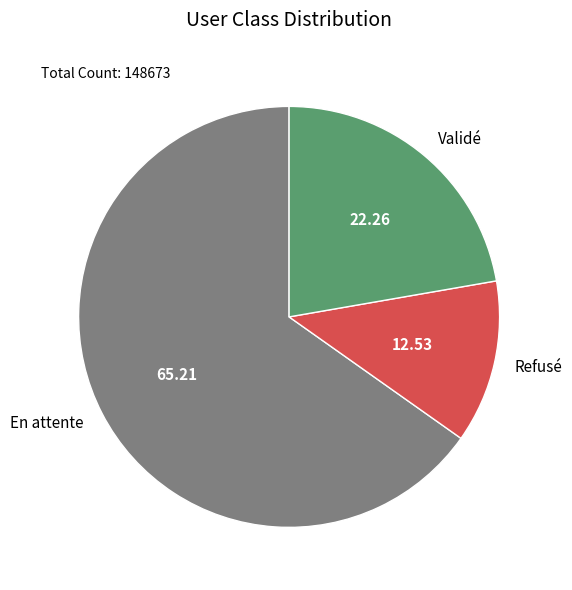

Count the number of slices in the pie.

3